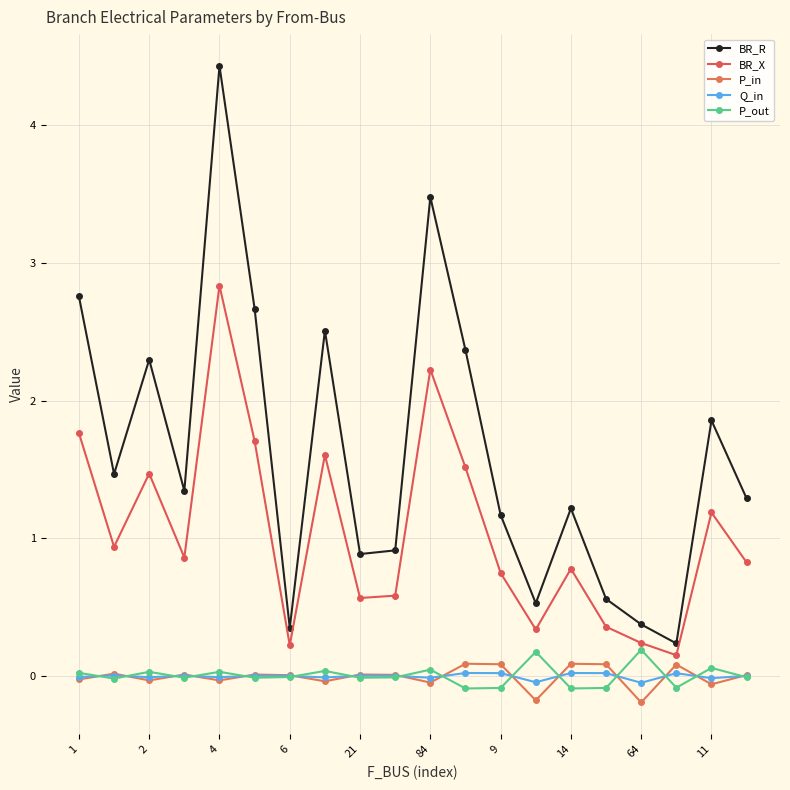

Reading left to right, list all the values displayed in this chart.

BR_R: 2.8	1.5	2.3	1.3	4.4	2.7	0.4	2.5	0.9	0.9	3.5	2.4	1.2	0.5	1.2	0.6	0.4	0.2	1.9	1.3
BR_X: 1.8	0.9	1.5	0.9	2.8	1.7	0.2	1.6	0.6	0.6	2.2	1.5	0.7	0.3	0.8	0.4	0.2	0.2	1.2	0.8
P_in: -0.0	0.0	-0.0	0.0	-0.0	0.0	0.0	-0.0	0.0	0.0	-0.0	0.1	0.1	-0.2	0.1	0.1	-0.2	0.1	-0.1	0.0
Q_in: -0.0	0.0	-0.0	0.0	-0.0	0.0	0.0	-0.0	0.0	0.0	-0.0	0.0	0.0	-0.0	0.0	0.0	-0.0	0.0	-0.0	0.0
P_out: 0.0	-0.0	0.0	-0.0	0.0	-0.0	-0.0	0.0	-0.0	-0.0	0.0	-0.1	-0.1	0.2	-0.1	-0.1	0.2	-0.1	0.1	-0.0